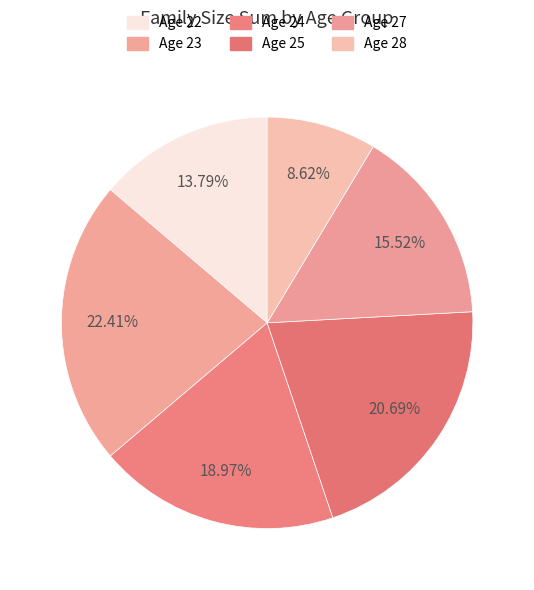

Which category has the smallest portion of the pie?

28